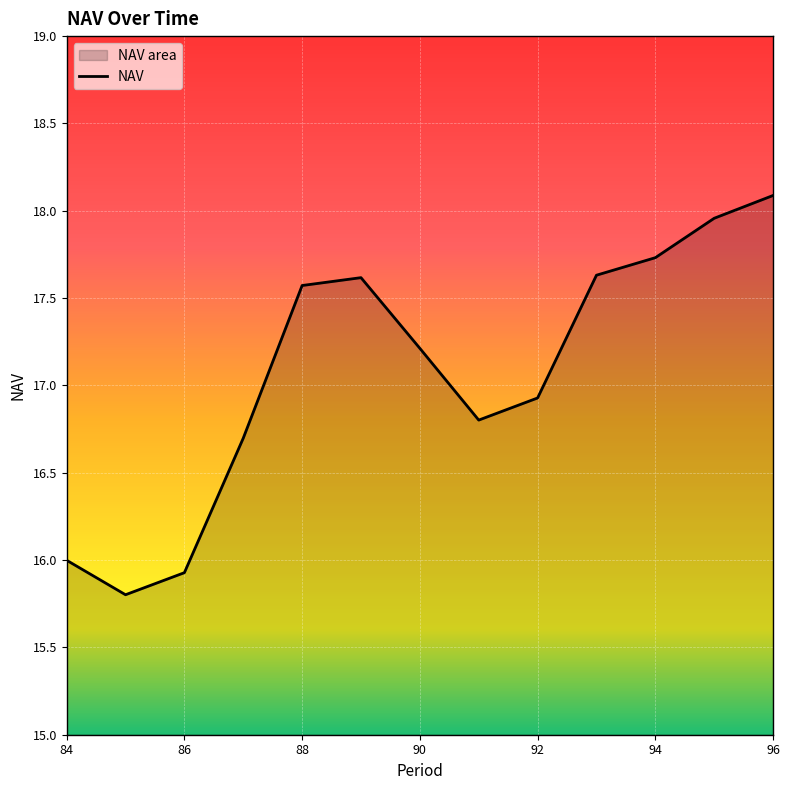

Reading left to right, transcribe all the data shown in this chart.

84=16.0	85=15.8	86=15.9	87=16.7	88=17.6	89=17.6	90=17.2	91=16.8	92=16.9	93=17.6	94=17.7	95=18.0	96=18.1